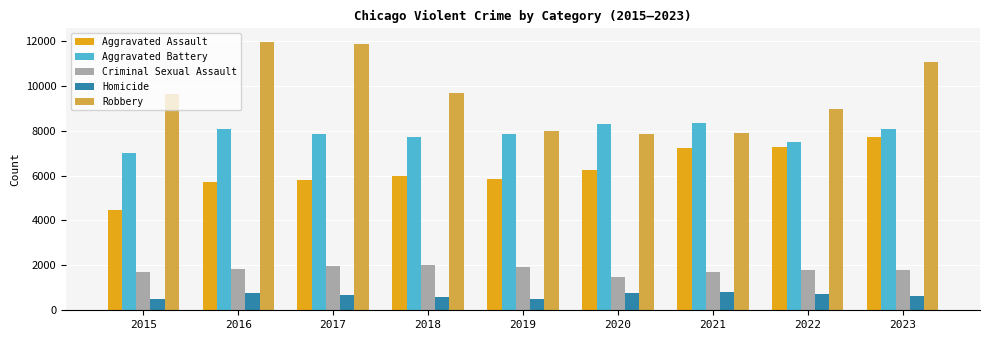

At which category is the sum across all series the highest?

2023